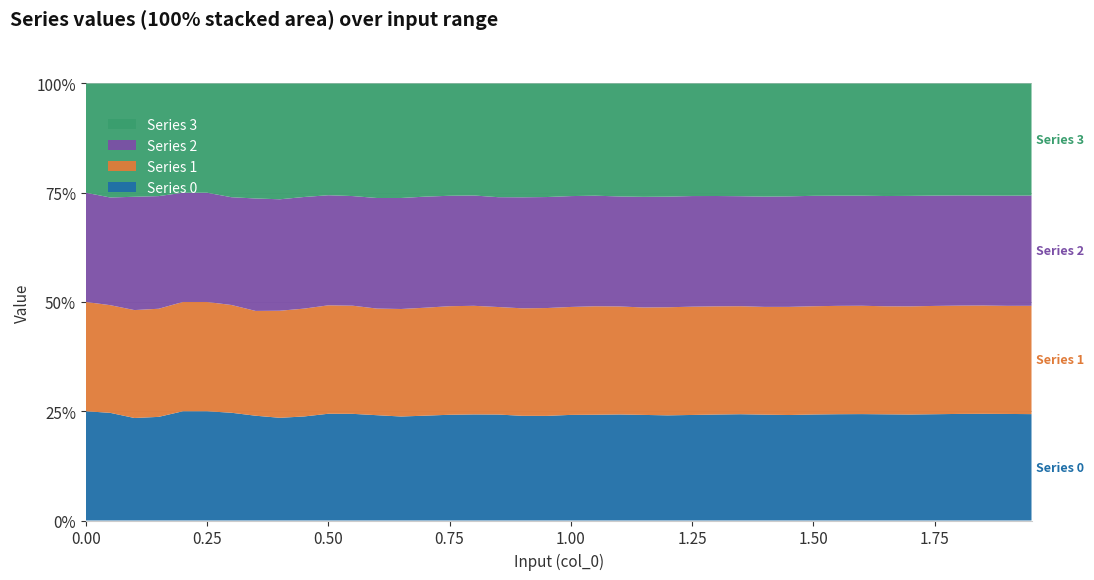

Reading left to right, list all the values displayed in this chart.

Series 0: 0.0=0.1	0.05=0.2	0.1=0.2	0.15=0.2	0.2=0.3	0.25=0.3	0.3=0.4	0.35=0.4	0.4=0.5	0.45=0.6	0.5=0.6	0.55=0.7	0.6=0.8	0.65=0.9	0.7=1.0	0.75=1.1	0.8=1.2	0.85=1.4	0.9=1.5	0.95=1.6	1.0=1.8	1.05=2.0	1.1=2.1	1.15=2.3	1.2=2.5	1.25=2.7	1.3=2.9	1.35=3.1	1.4=3.3	1.45=3.6	1.5=3.9	1.55=4.1	1.6=4.4	1.65=4.7	1.7=5.0	1.75=5.3	1.8=5.6	1.85=5.9	1.9=6.2	1.95=6.6
Series 1: 0.0=0.1	0.05=0.2	0.1=0.2	0.15=0.2	0.2=0.3	0.25=0.3	0.3=0.4	0.35=0.4	0.4=0.5	0.45=0.6	0.5=0.7	0.55=0.7	0.6=0.8	0.65=0.9	0.7=1.0	0.75=1.2	0.8=1.3	0.85=1.4	0.9=1.5	0.95=1.7	1.0=1.9	1.05=2.0	1.1=2.2	1.15=2.4	1.2=2.6	1.25=2.8	1.3=3.0	1.35=3.2	1.4=3.4	1.45=3.7	1.5=3.9	1.55=4.2	1.6=4.5	1.65=4.7	1.7=5.0	1.75=5.4	1.8=5.7	1.85=6.0	1.9=6.3	1.95=6.7
Series 2: 0.0=0.1	0.05=0.2	0.1=0.2	0.15=0.2	0.2=0.3	0.25=0.3	0.3=0.4	0.35=0.4	0.4=0.5	0.45=0.6	0.5=0.7	0.55=0.7	0.6=0.8	0.65=0.9	0.7=1.1	0.75=1.2	0.8=1.3	0.85=1.4	0.9=1.6	0.95=1.7	1.0=1.9	1.05=2.1	1.1=2.2	1.15=2.4	1.2=2.6	1.25=2.8	1.3=3.0	1.35=3.2	1.4=3.5	1.45=3.7	1.5=4.0	1.55=4.3	1.6=4.5	1.65=4.8	1.7=5.2	1.75=5.5	1.8=5.8	1.85=6.1	1.9=6.4	1.95=6.8
Series 3: 0.0=0.1	0.05=0.2	0.1=0.2	0.15=0.2	0.2=0.3	0.25=0.3	0.3=0.4	0.35=0.5	0.4=0.5	0.45=0.6	0.5=0.7	0.55=0.8	0.6=0.9	0.65=1.0	0.7=1.1	0.75=1.2	0.8=1.3	0.85=1.5	0.9=1.6	0.95=1.8	1.0=1.9	1.05=2.1	1.1=2.3	1.15=2.5	1.2=2.7	1.25=2.9	1.3=3.1	1.35=3.3	1.4=3.6	1.45=3.8	1.5=4.1	1.55=4.3	1.6=4.6	1.65=4.9	1.7=5.2	1.75=5.6	1.8=5.9	1.85=6.2	1.9=6.6	1.95=6.9